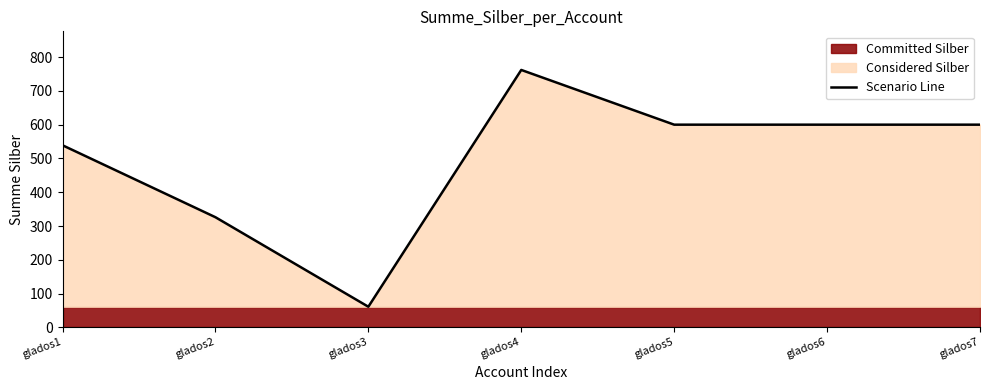

What is the value of the 1st point from the left?

539